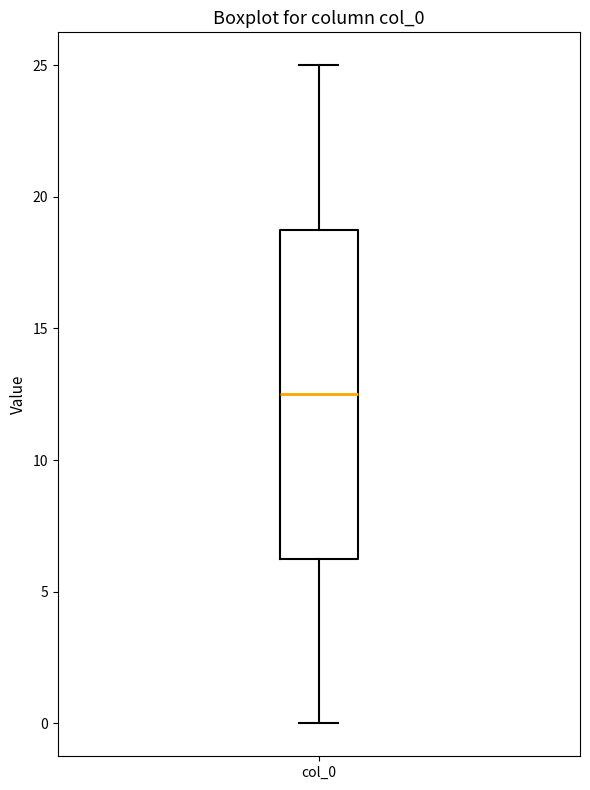

Read this box plot against the y-axis: the position of the median line, the range covered by the box, and the ends of both whiskers. The values are not printed on the chart, so give them approximately, as read against the axis.

median 12.5, box 6.5 to 19.0, whiskers 0.0 to 25.0